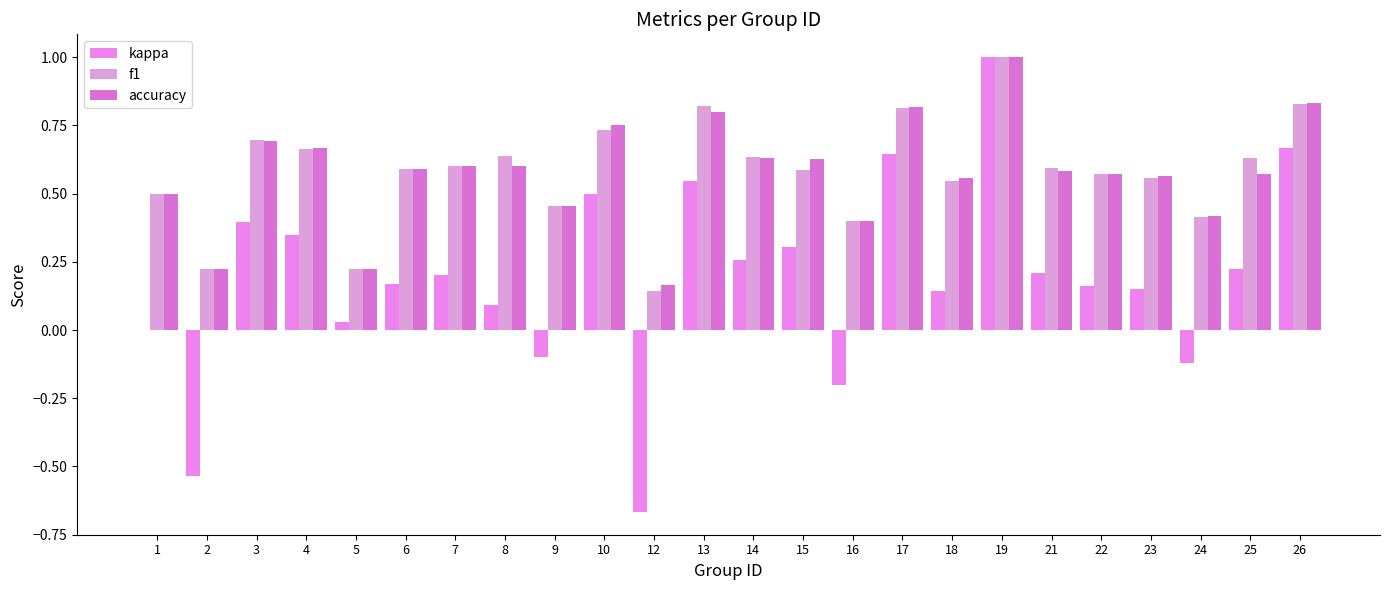

What is the value of the accuracy bar at the 18th from the left?

1.0